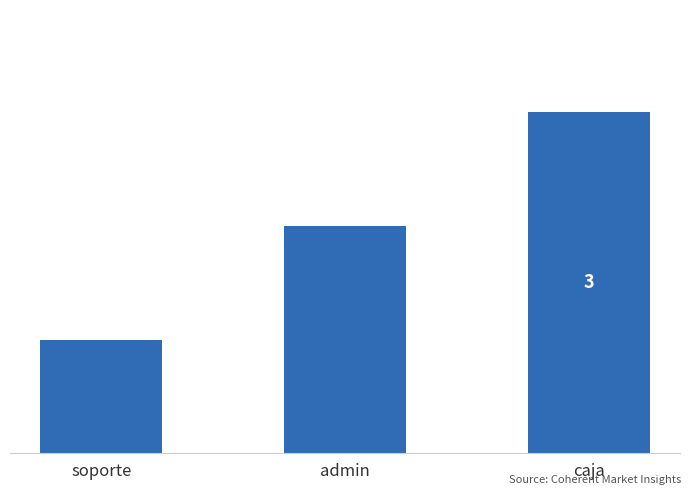

Are the bars horizontal?

No